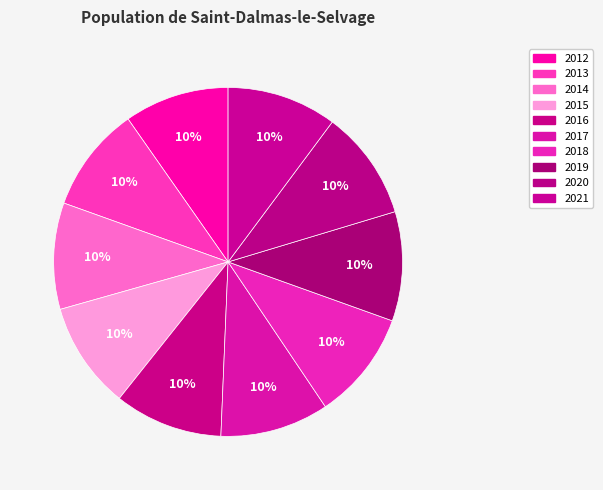

Count the number of slices in the pie.

10